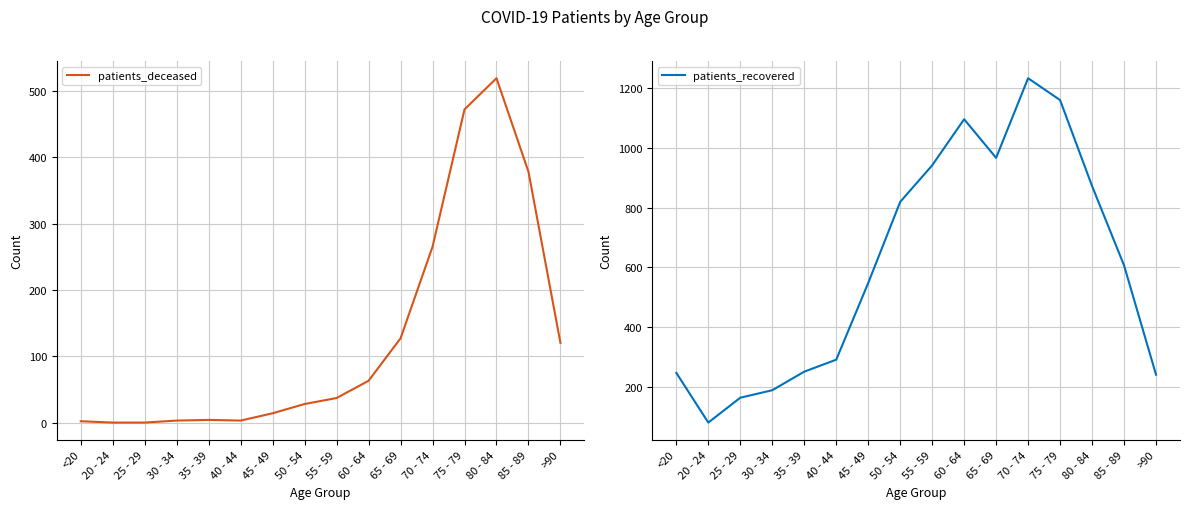

Which series has the largest range (max minus min)?

patients_recovered